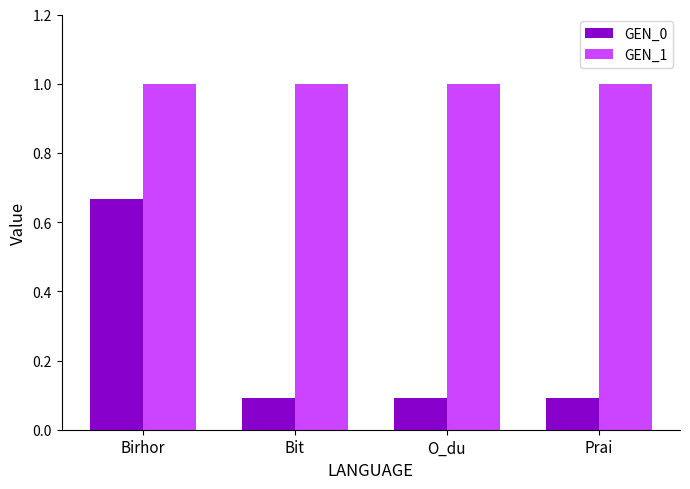

How many groups of bars are there?

4